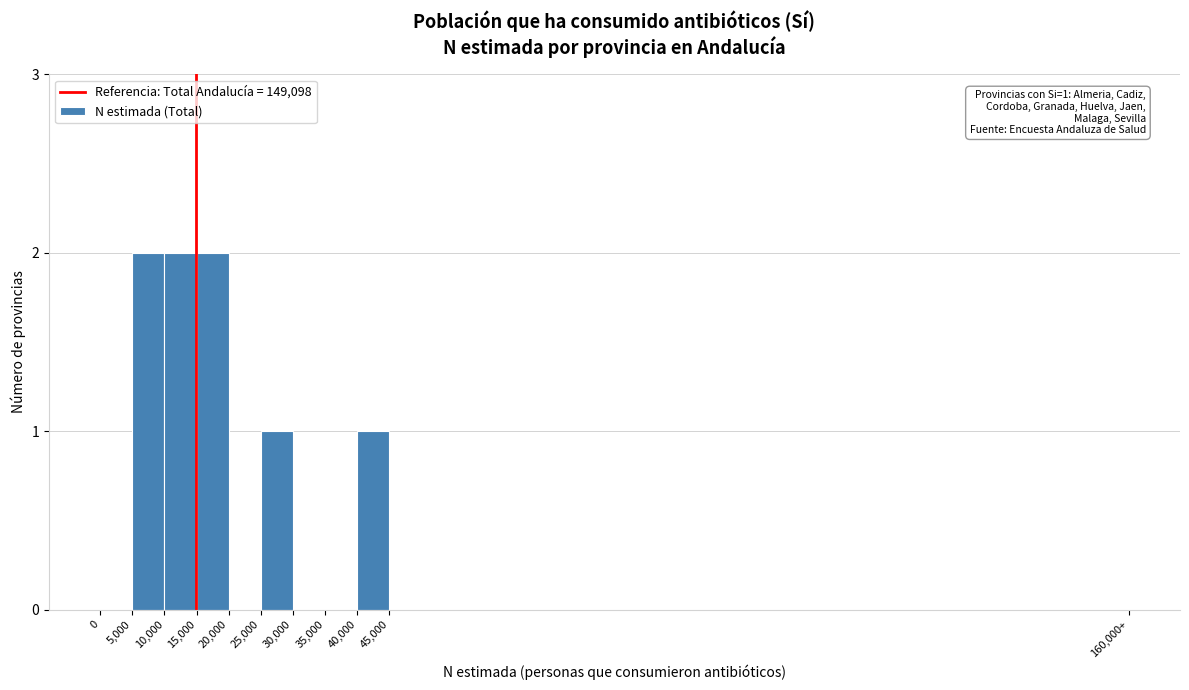

Reading right to left, transcribe all the data shown in this chart.

45,000=0	40,000=1	35,000=0	30,000=0	25,000=1	20,000=0	15,000=2	10,000=2	5,000=2	0=0